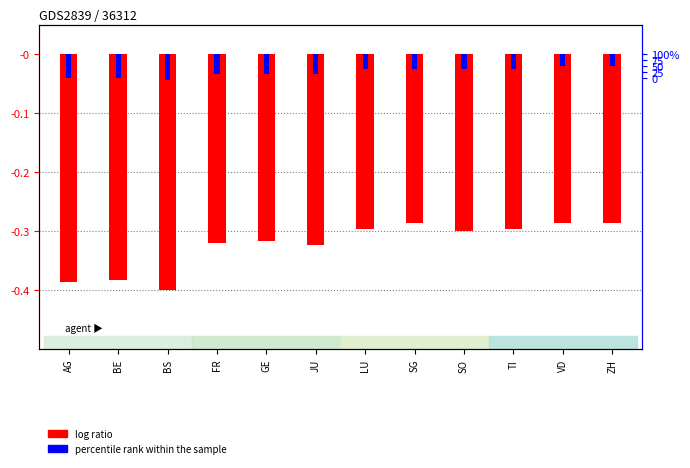

What is the smallest value displayed?

-0.4